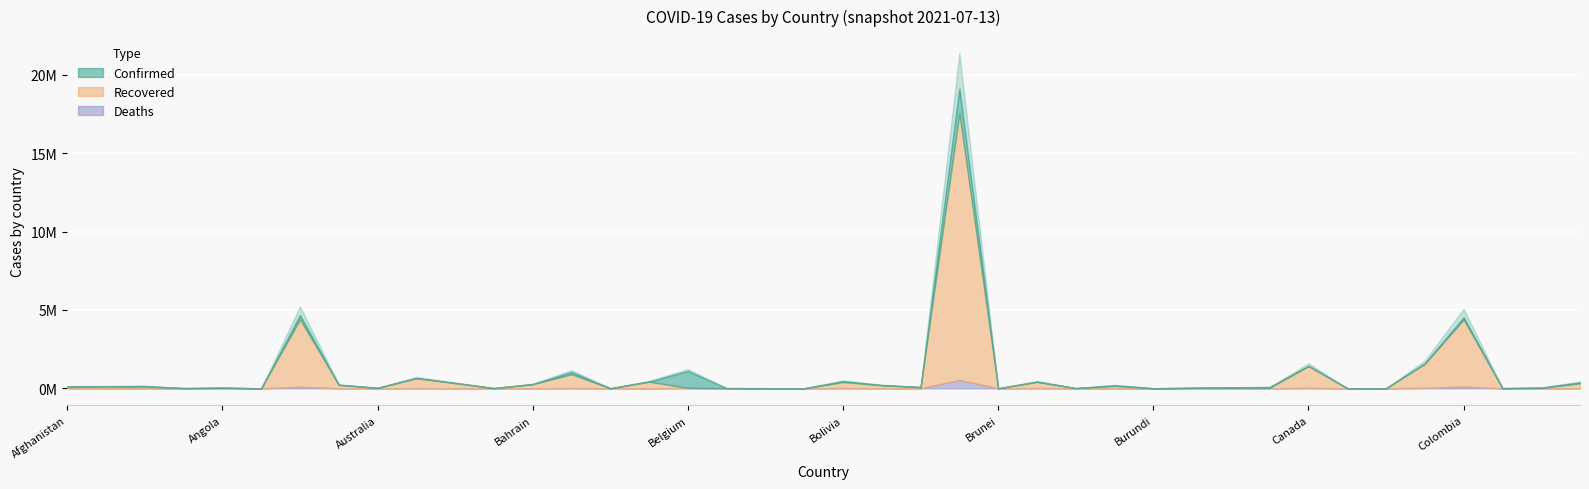

What is the average value of the Confirmed series?

947865